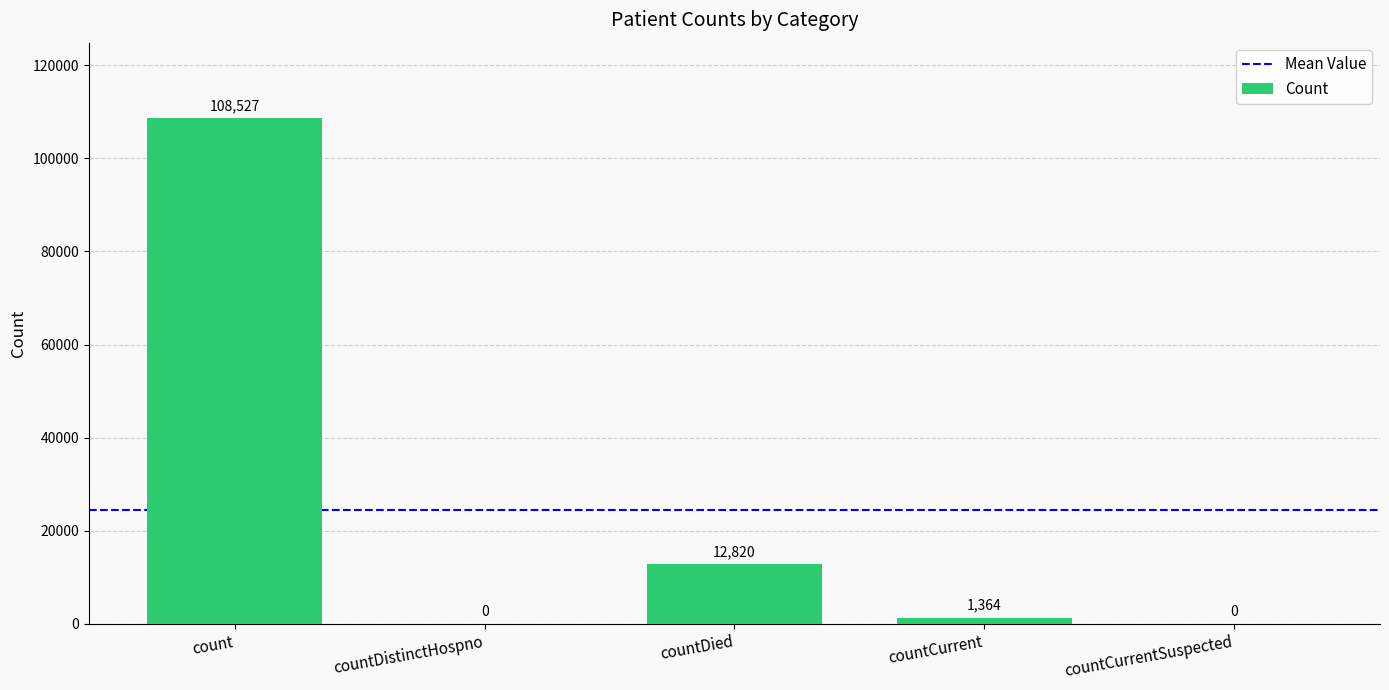

Are the bars horizontal?

No